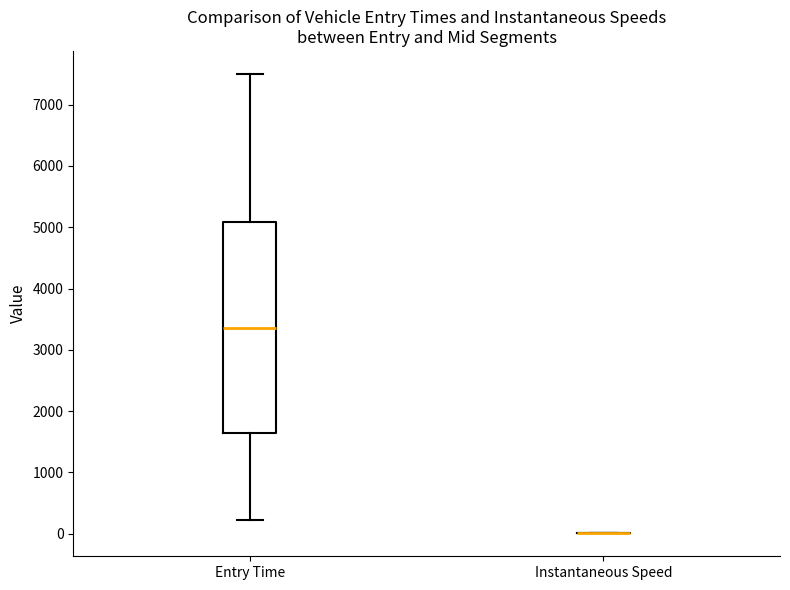

Reading left to right, transcribe this box plot: for each box, give where its median line is, the range the box spans, and where its two whiskers end, as read against the y-axis. The values are not printed on the chart, so give them approximately, as read against the axis.

Entry Time: median 3400, box 1600 to 5100, whiskers 200 to 7500
Instantaneous Speed: box collapsed to a line at 0, whiskers 0 to 0